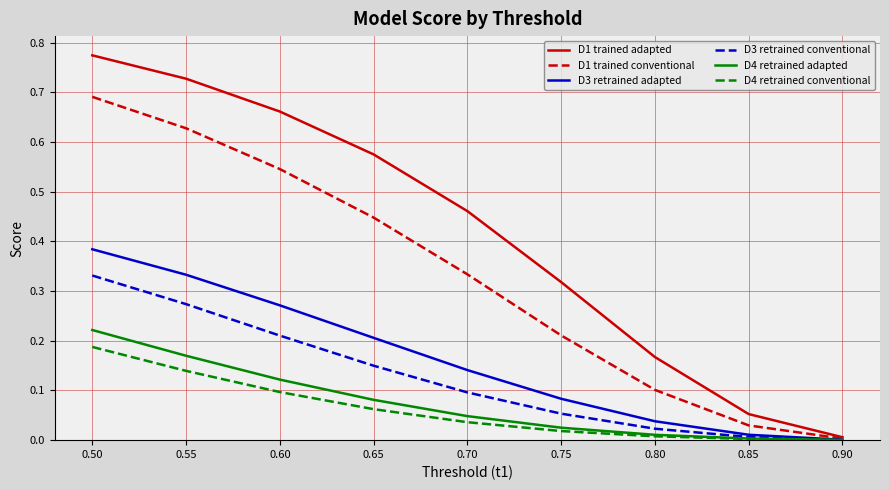

Is the value of D1 trained conventional at 0.55 greater than the value of D4 retrained adapted at 0.60?

Yes